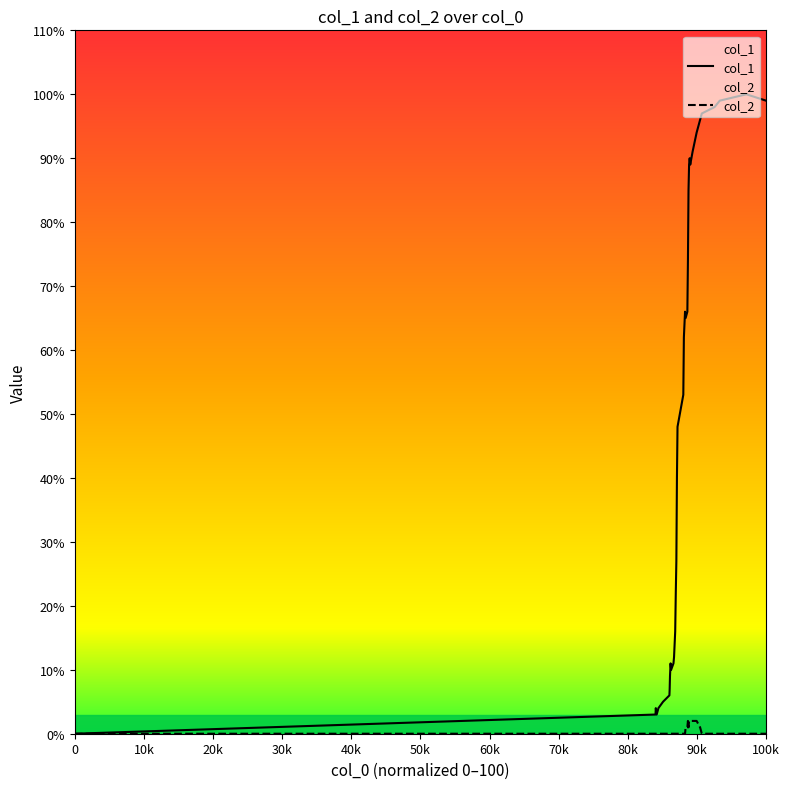

In col_2, how many points are lower than both neighbors (excluding endpoints)?

1